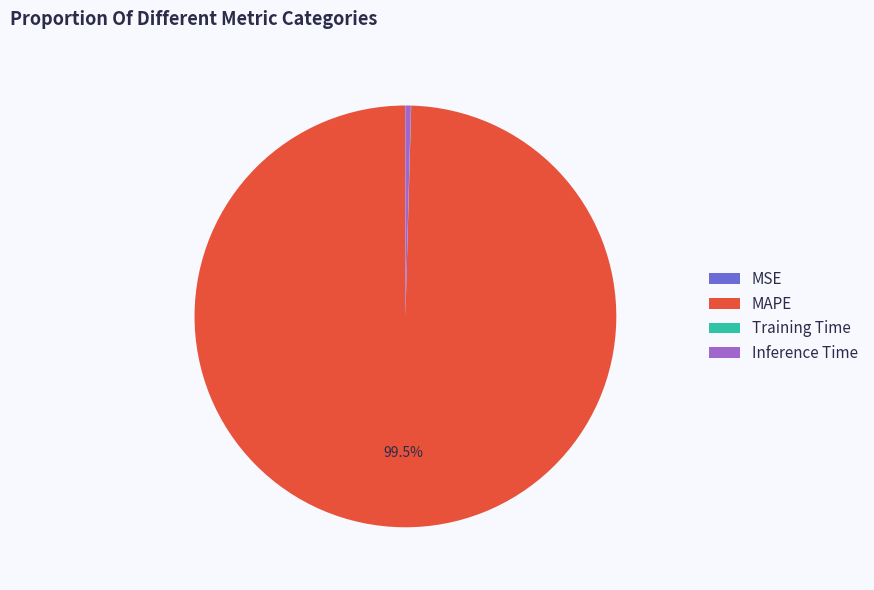

Is Inference Time the majority of the pie?

No